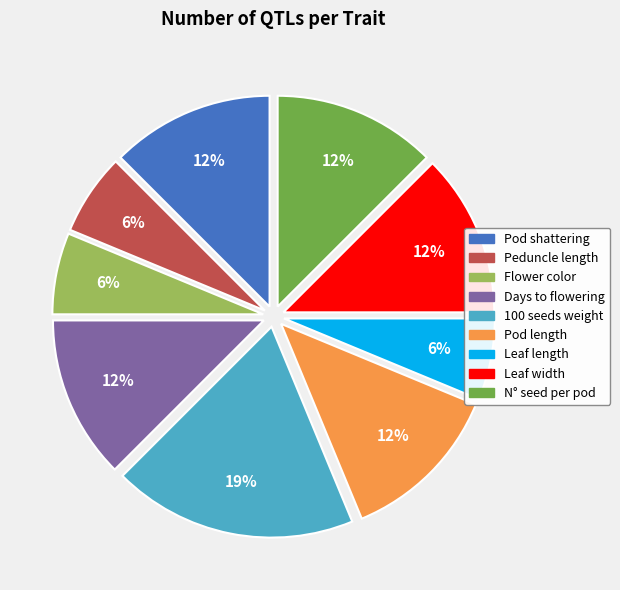

Approximately how many times larger is the value at Leaf length compared to Peduncle length?

1.0